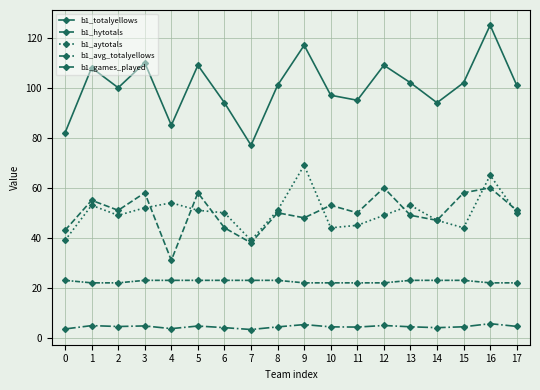

How many lines are shown in the chart?

5